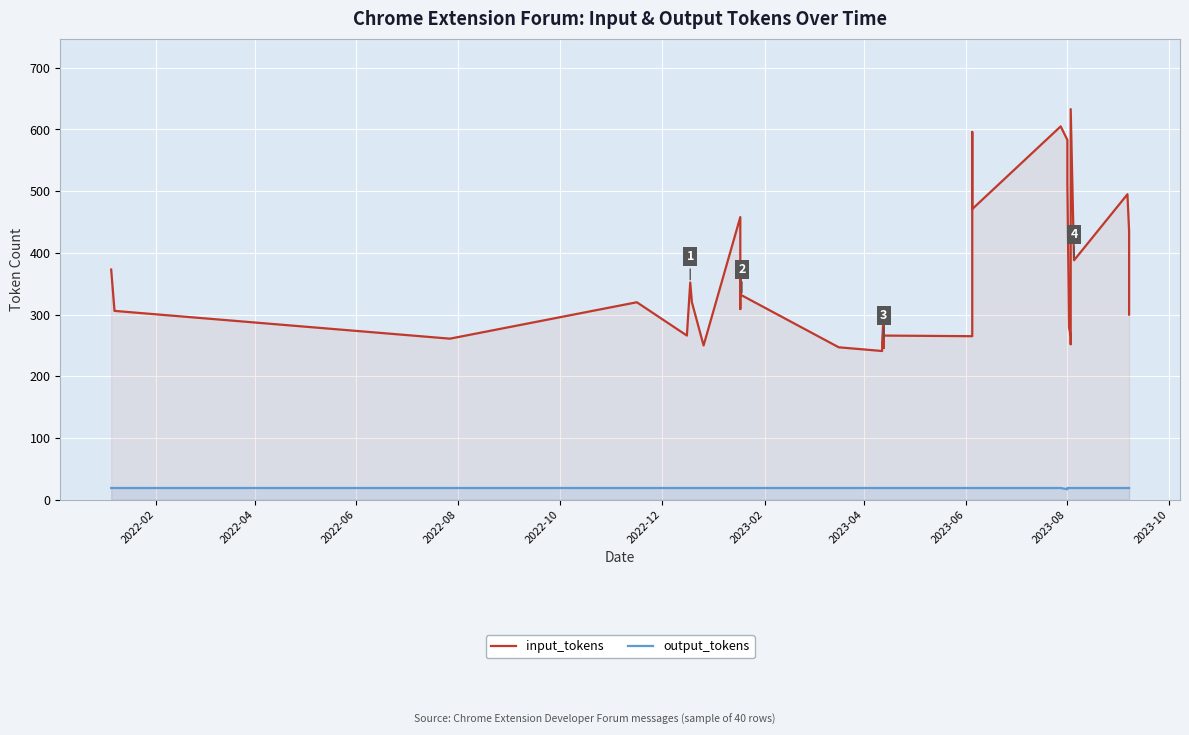

What is the lowest value of the input_tokens series?

241